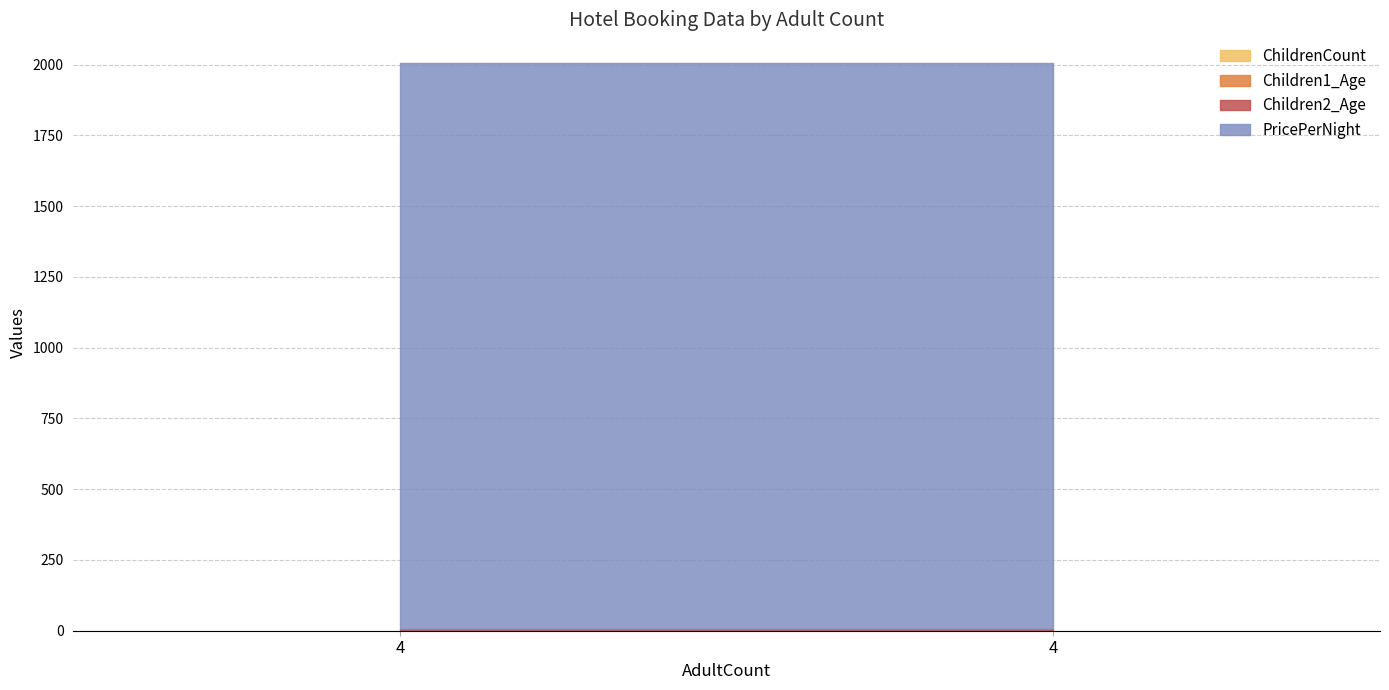

The value of Children1_Age at 4 is 0. True or false?

False